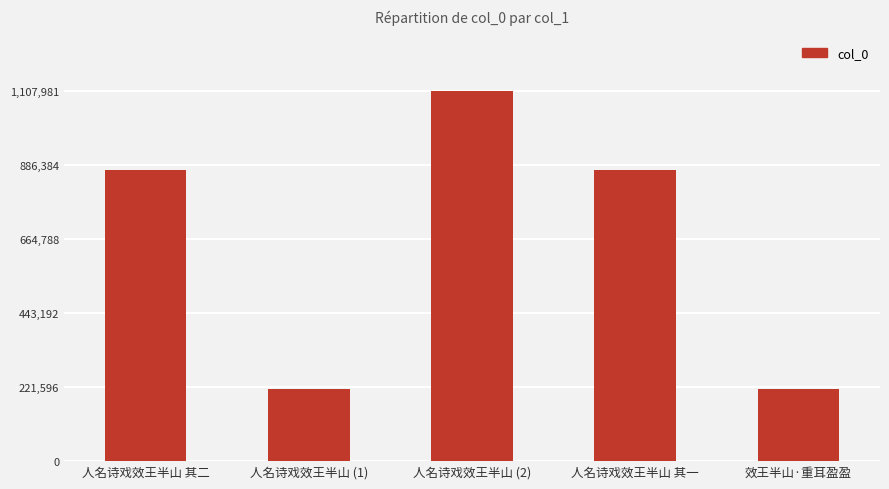

What is the greatest value displayed?

1107981